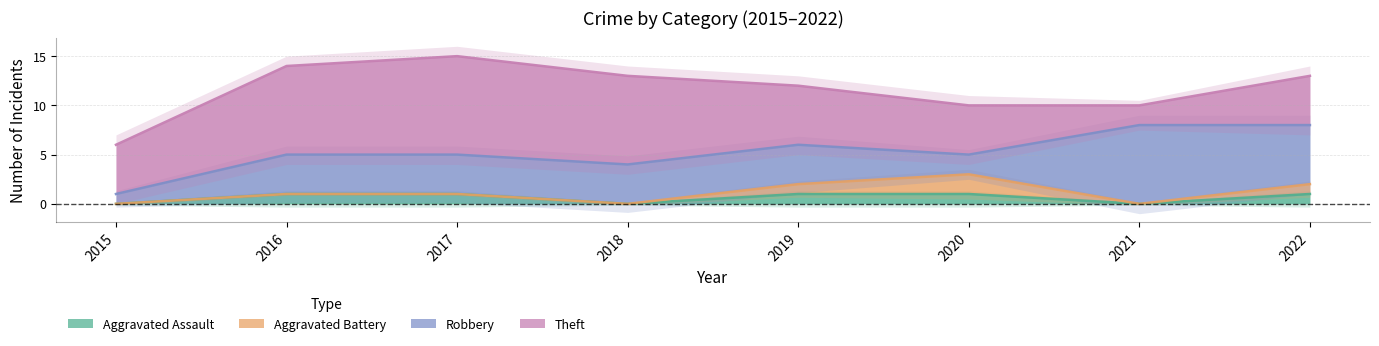

The Aggravated Assault series shows 1 at 2020. True or false?

True